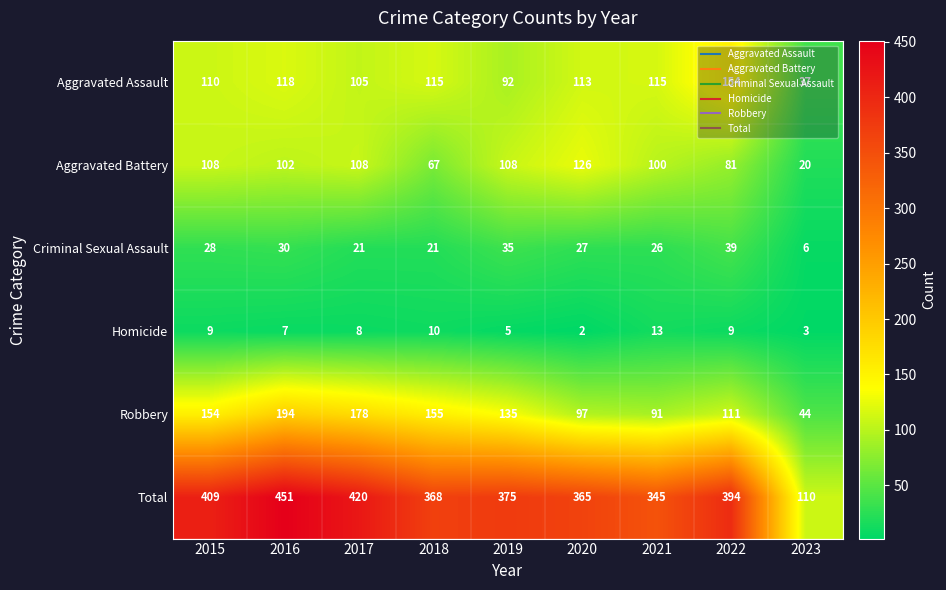

Between 2015 and 2016, which series saw the biggest shift?

Total